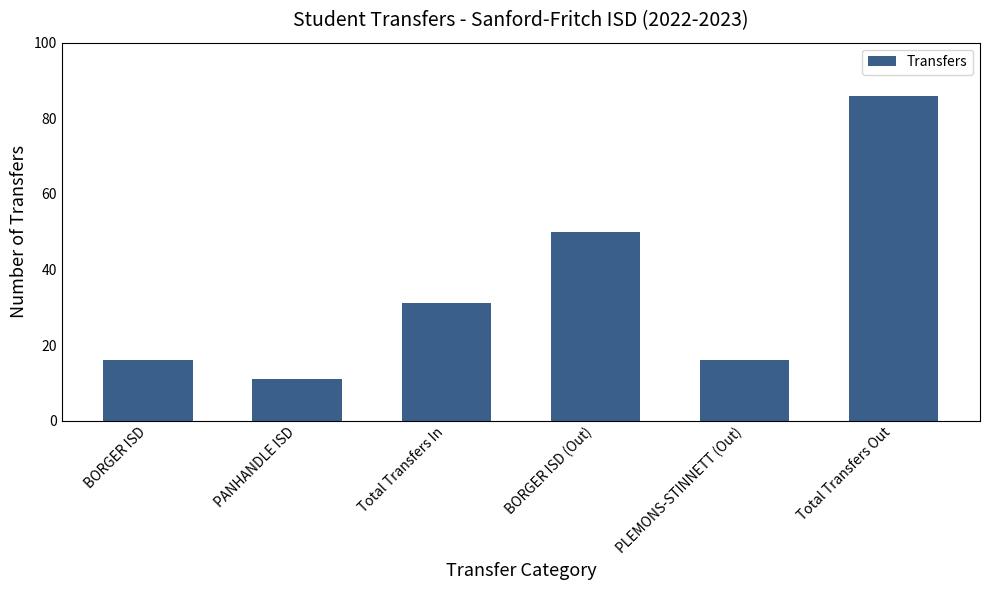

What is the sum of all values?

210